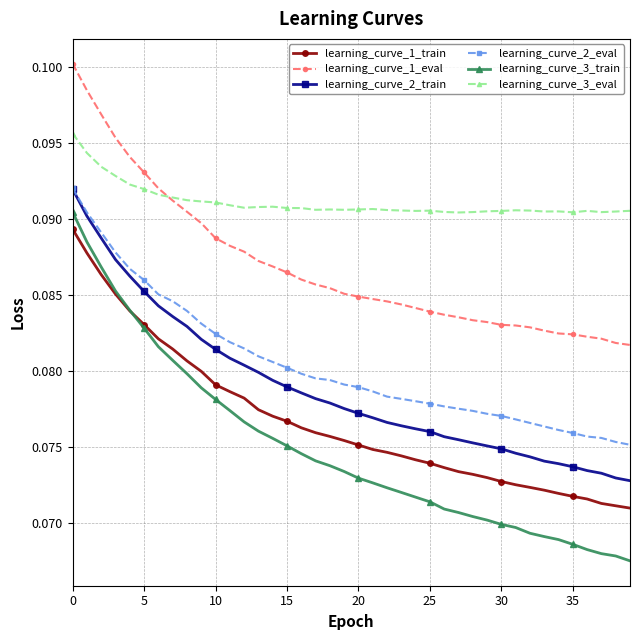

True or false: learning_curve_1_train and learning_curve_3_eval cross at least once.

False